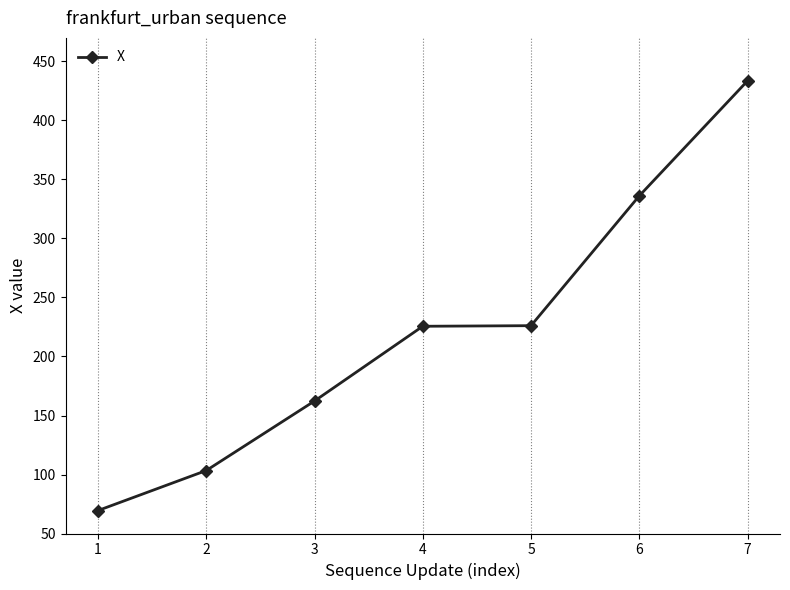

True or false: the data has more than 2 interior local peaks.

False